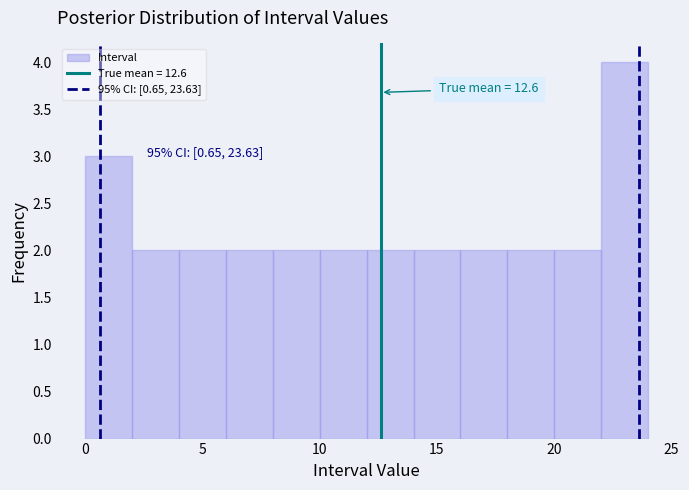

Which range on the x-axis has the tallest bar?

22 to 24